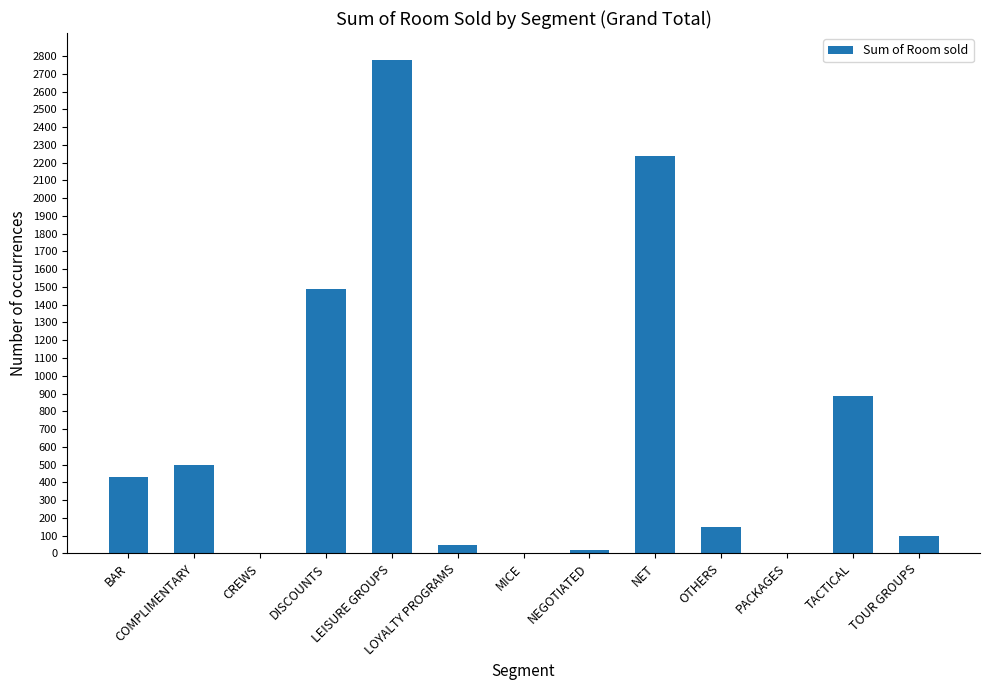

Reading left to right, transcribe all the data shown in this chart.

430	499	0	1491	2780	46	0	20	2240	147	0	884	100